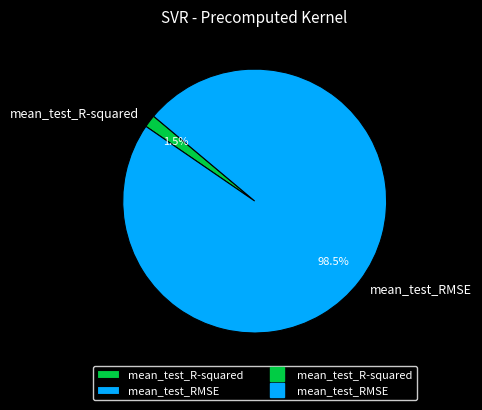

Count the number of slices in the pie.

2